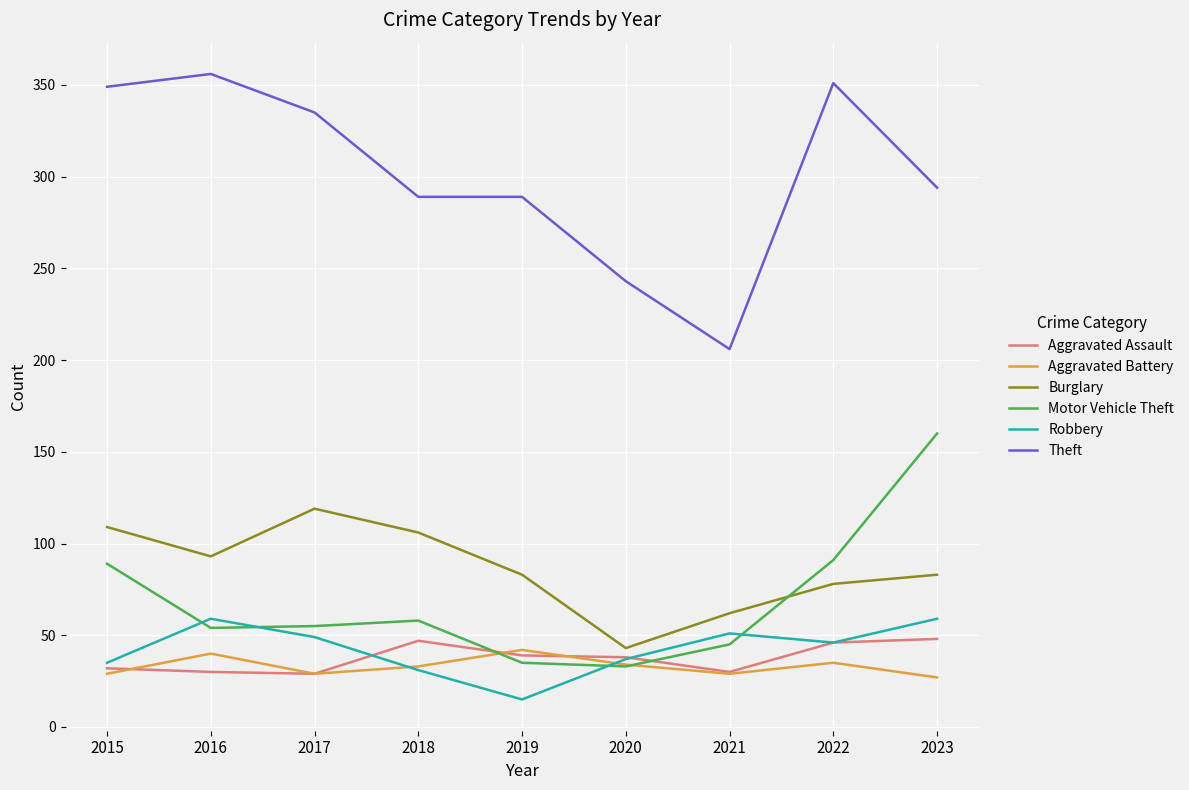

How many lines are shown in the chart?

6